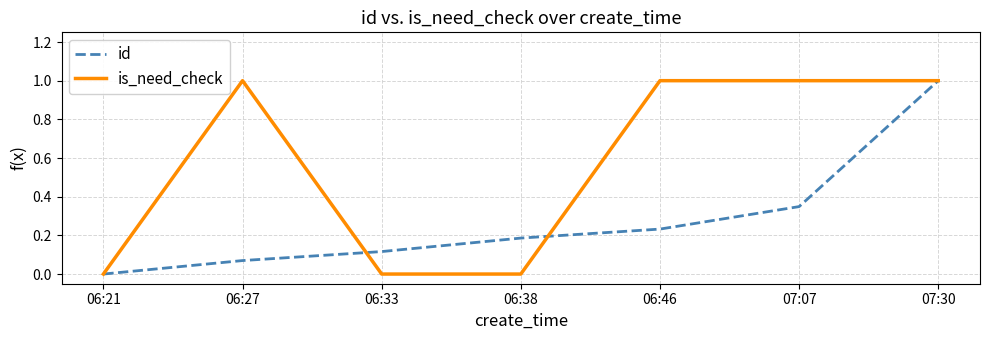

What position from the right is 06:38?

4